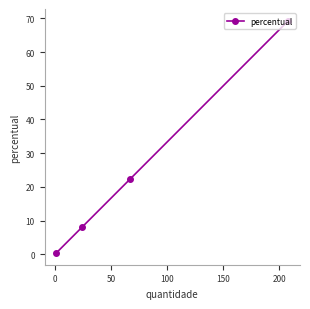

What is the value of the 4th point from the left?

69.3